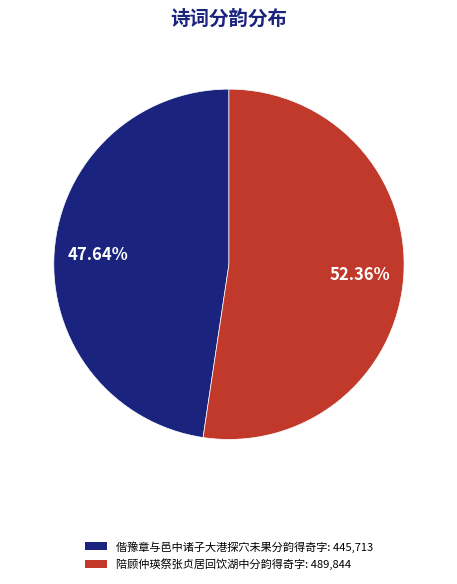

To the nearest percent, what is the combined percentage of 偕豫章与邑中诸子大港探穴未果分韵得奇字 and 陪顾仲瑛祭张贞居回饮湖中分韵得奇字?

100%